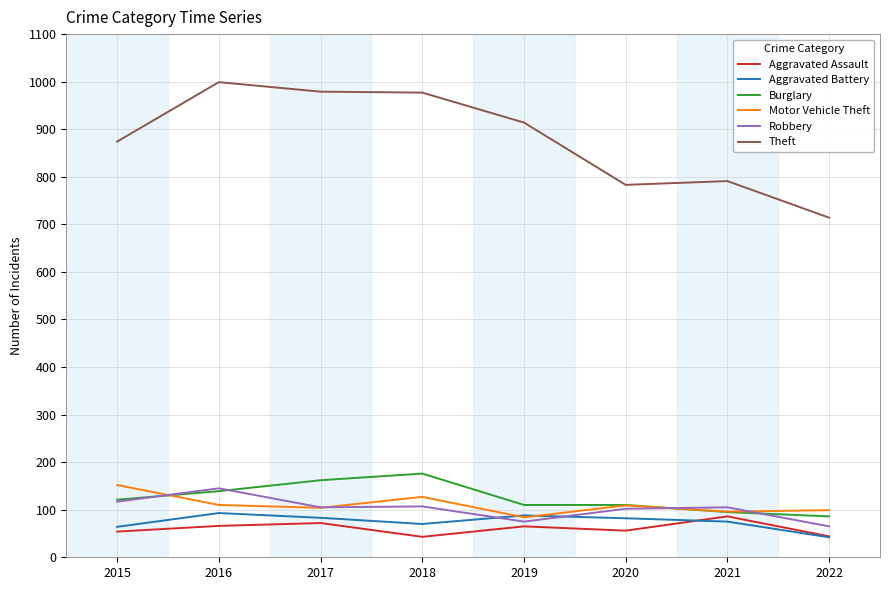

Between which two adjacent categories do Robbery and Motor Vehicle Theft first intersect?

2015 and 2016